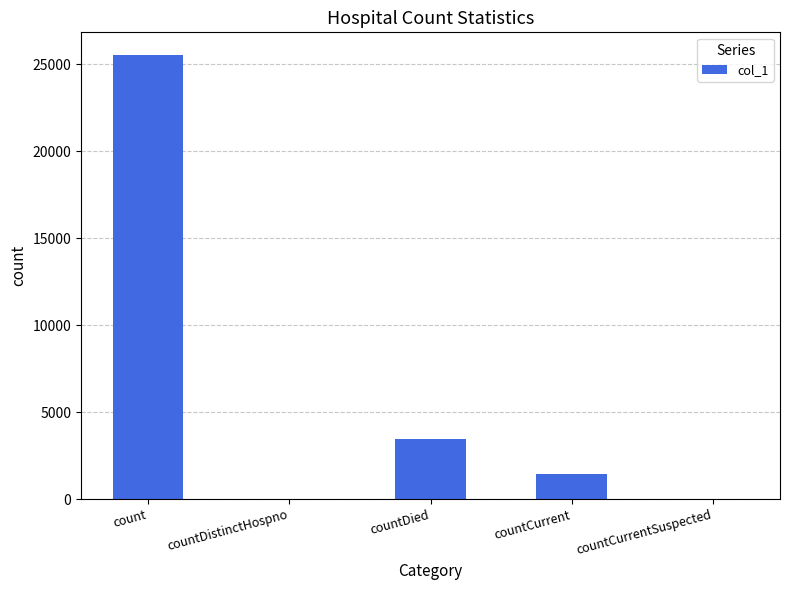

At which label is the value closest to 12777?

countDied